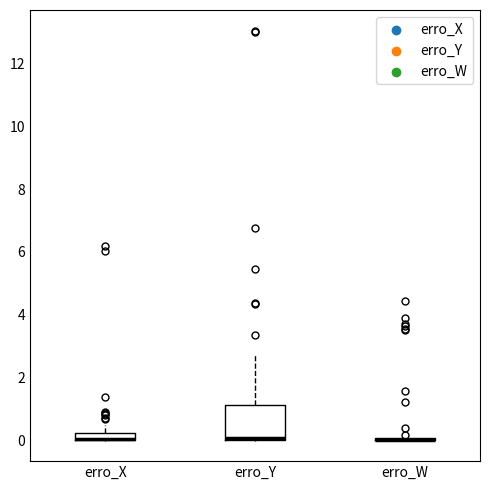

Which box is the tallest, from its lower edge to its upper edge?

erro_Y